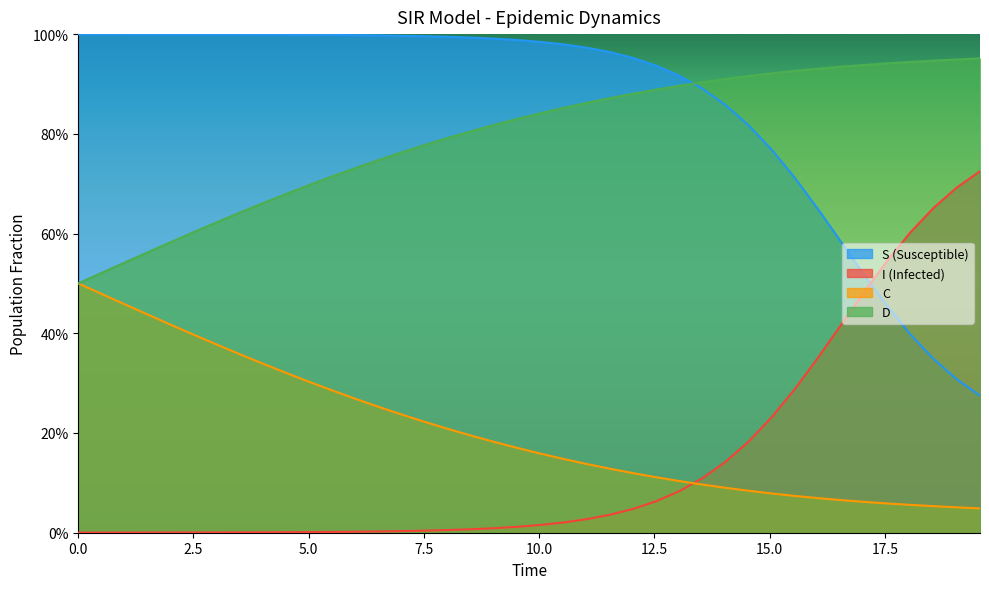

How many series are shown in this chart?

4